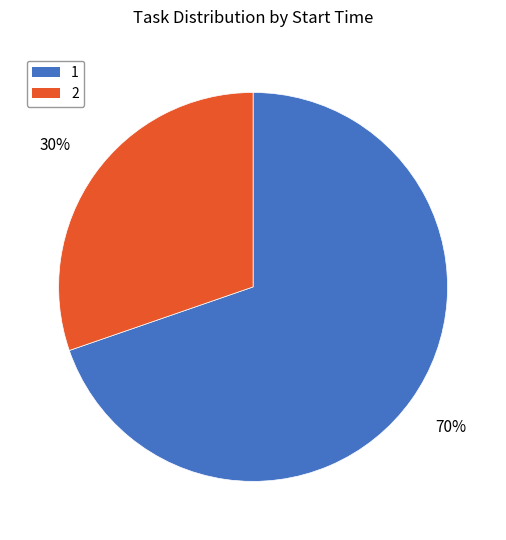

To the nearest percent, what is the average slice percentage?

50%